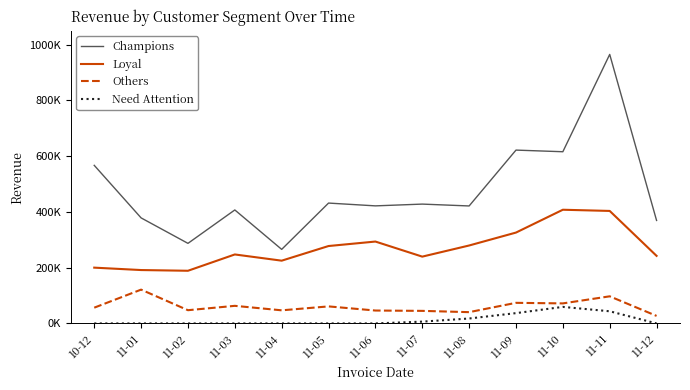

True or false: Champions and Need Attention cross at least once.

False